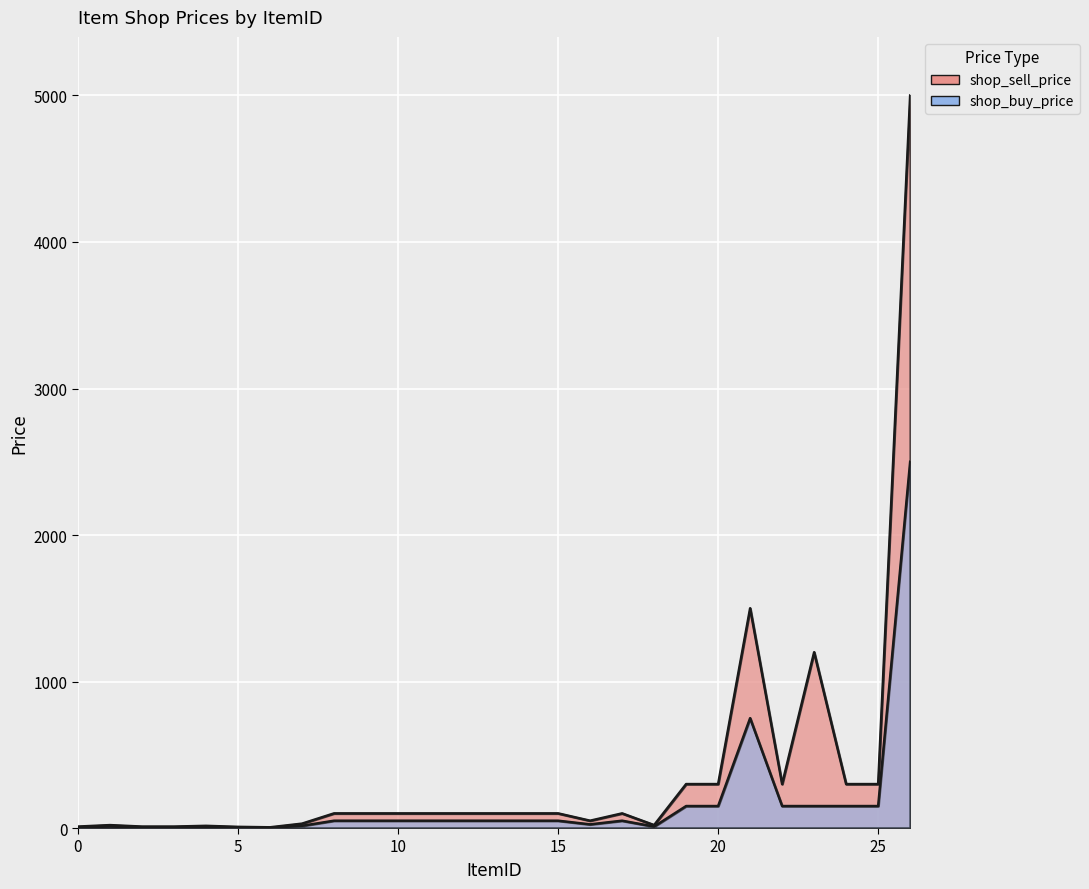

At which label does shop_buy_price first exceed 50?

19